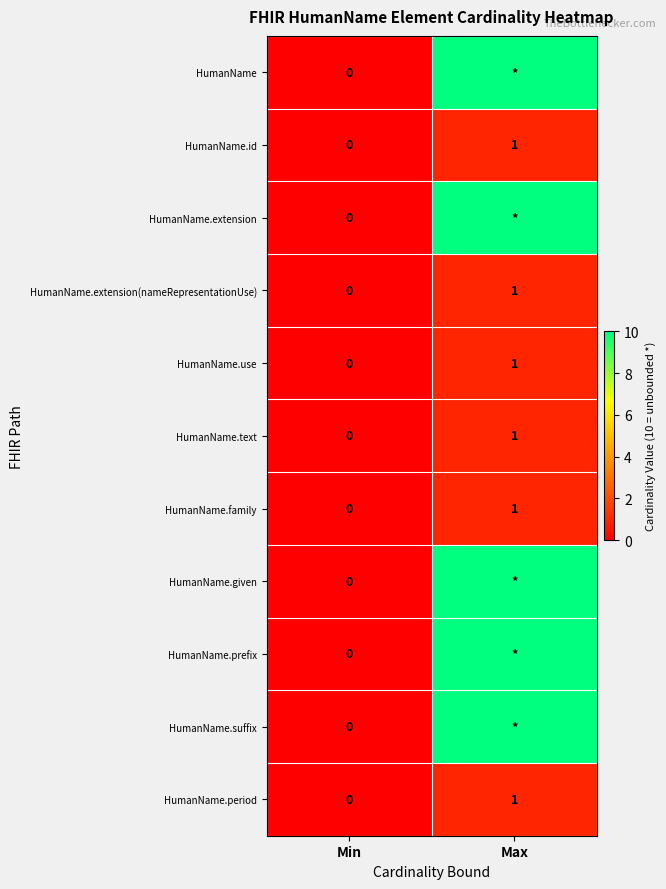

The HumanName.text series shows 0 at Min. True or false?

True